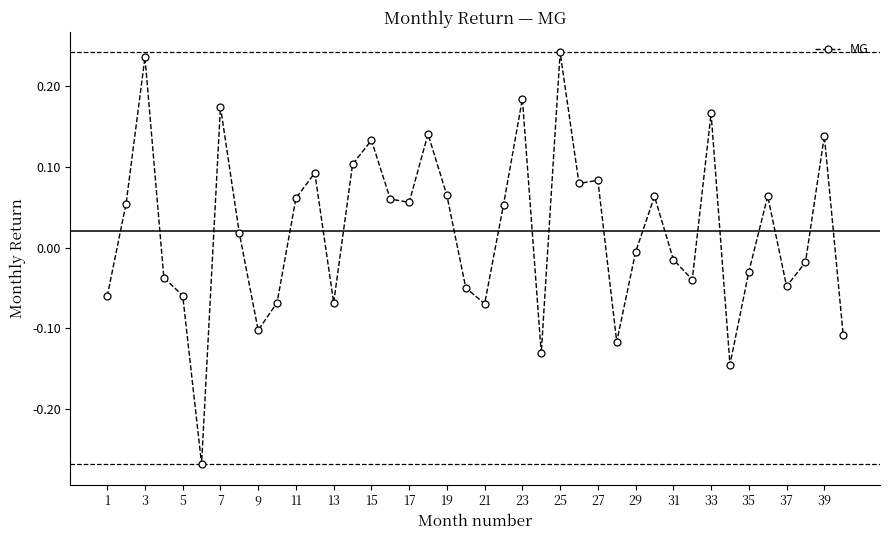

True or false: there are more than 2 points higher than both neighbors.

True